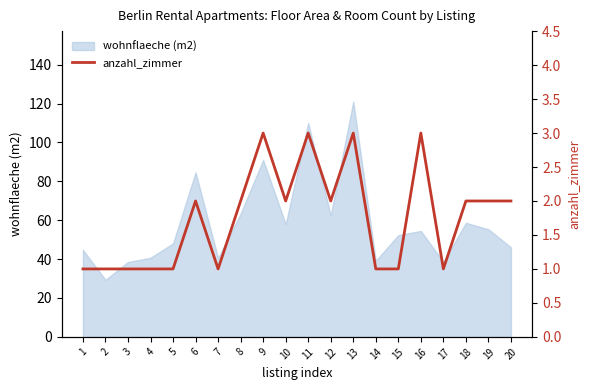

How many lines are shown in the chart?

1